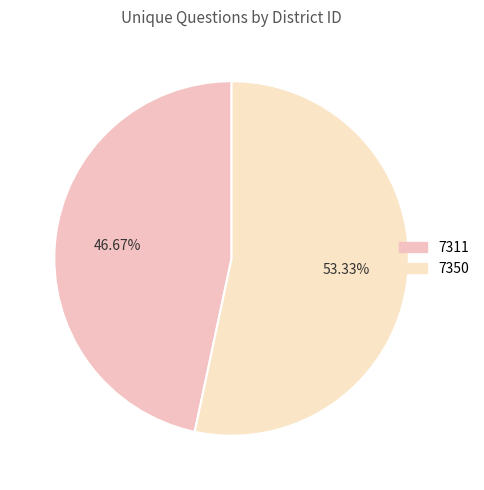

Which slice is the largest?

7350